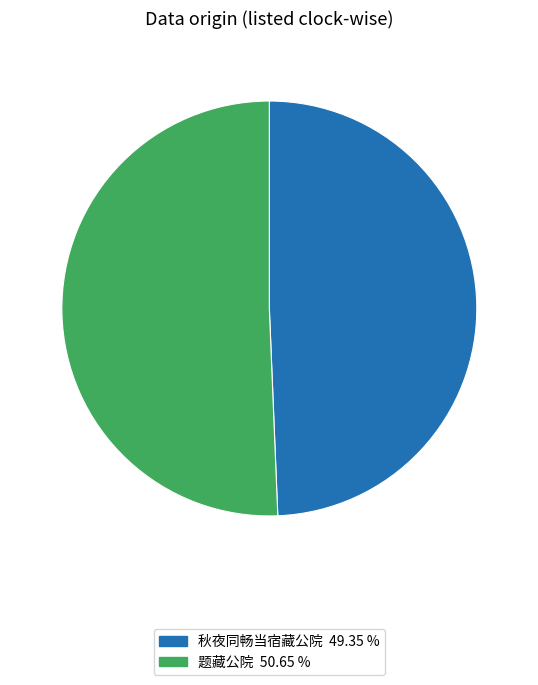

Is there any slice that represents more than half of the pie?

Yes